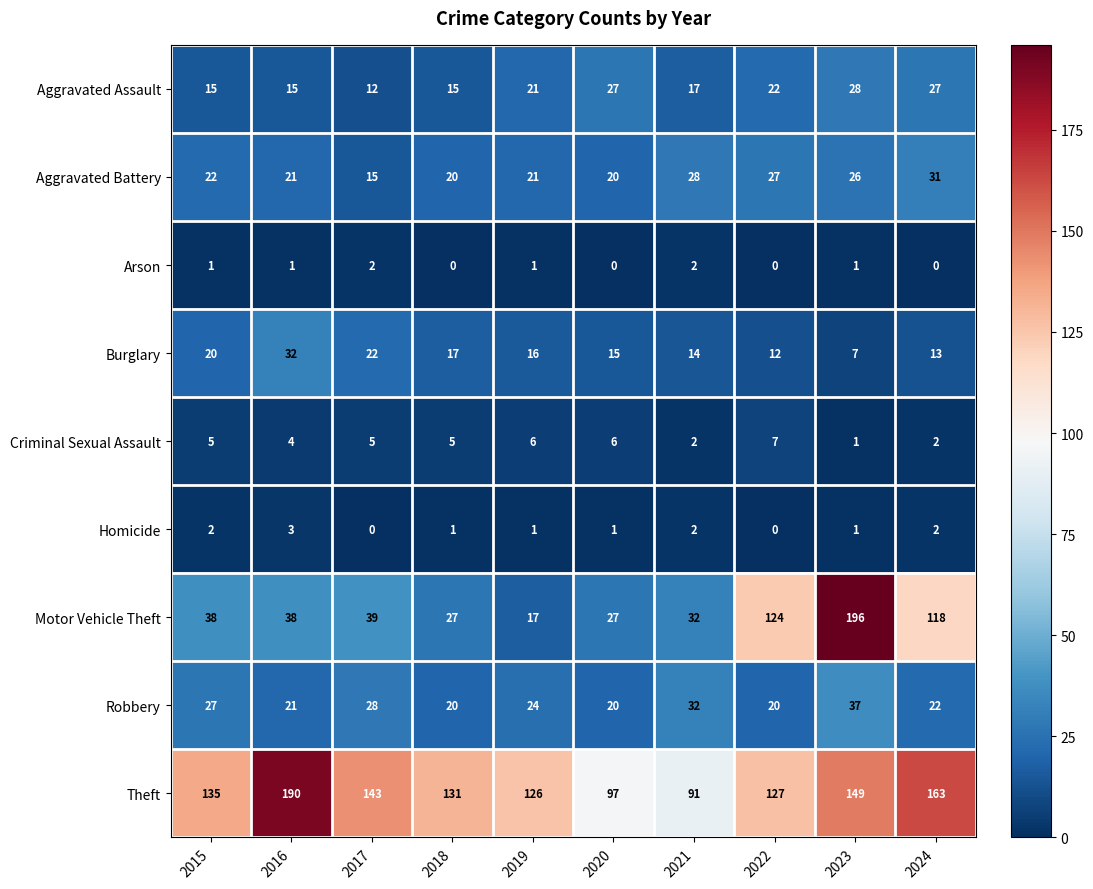

List the series in order of their peak value, lowest first.

Arson, Homicide, Criminal Sexual Assault, Aggravated Assault, Aggravated Battery, Burglary, Robbery, Theft, Motor Vehicle Theft